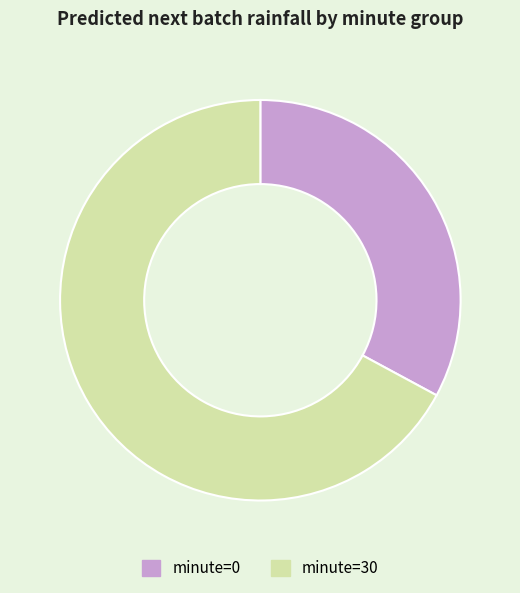

How many slices are in this pie chart?

2